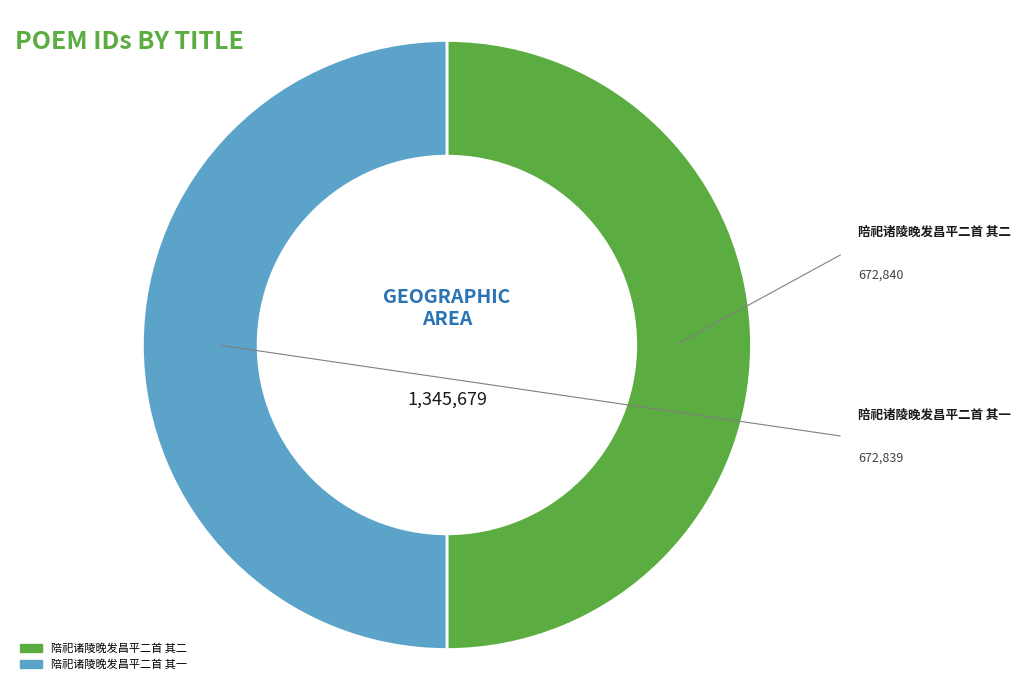

How many slices are in this pie chart?

2